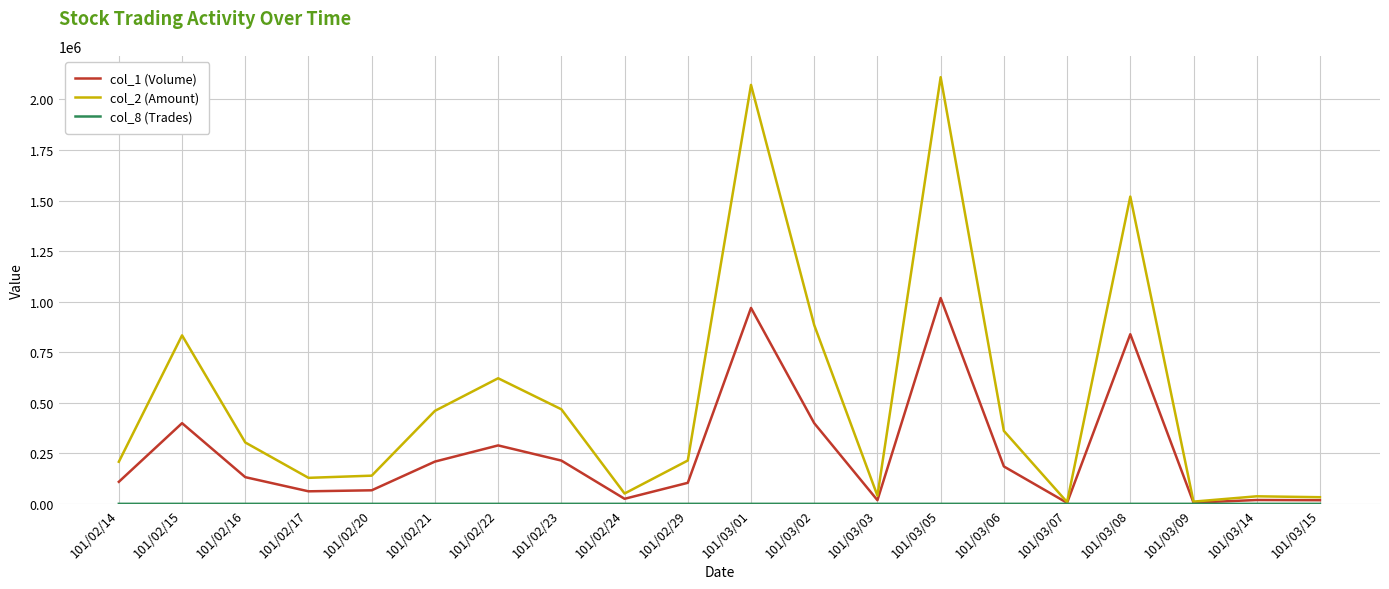

Which series has the widest spread of values?

col_2 (Amount)